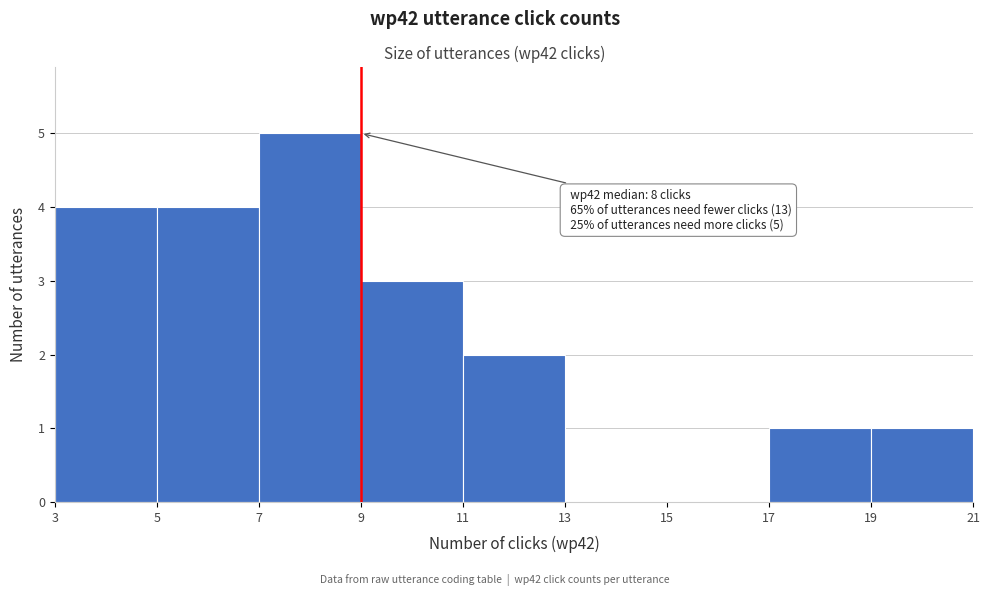

Which range on the x-axis has the tallest bar?

7 to 9